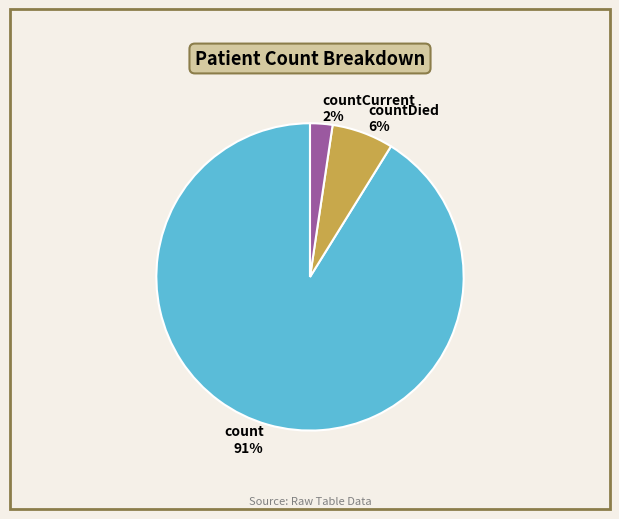

Approximately how many times larger is the value at countDied compared to count?

0.1